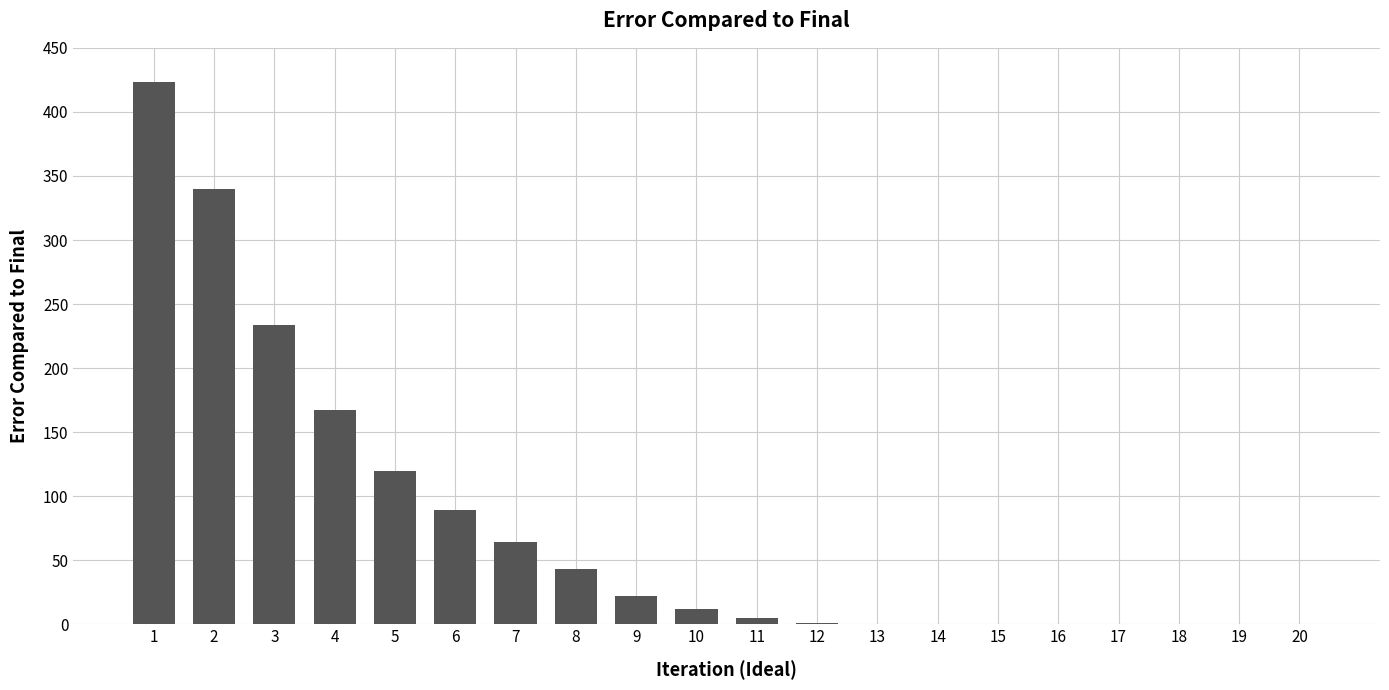

What is the change in value from 1 to 4?

-256